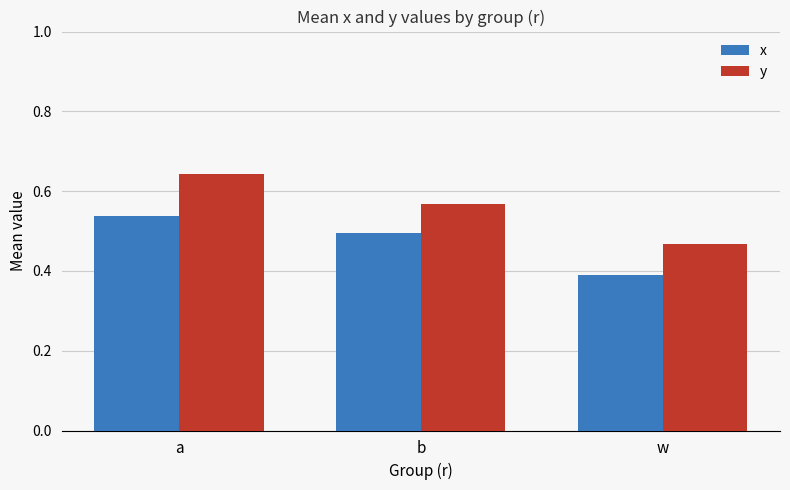

At which label does y reach its minimum?

w